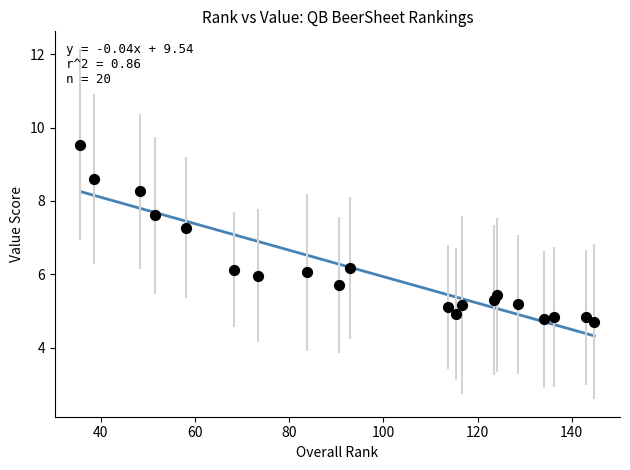

What is the range of X values (max minus min)?

109.1